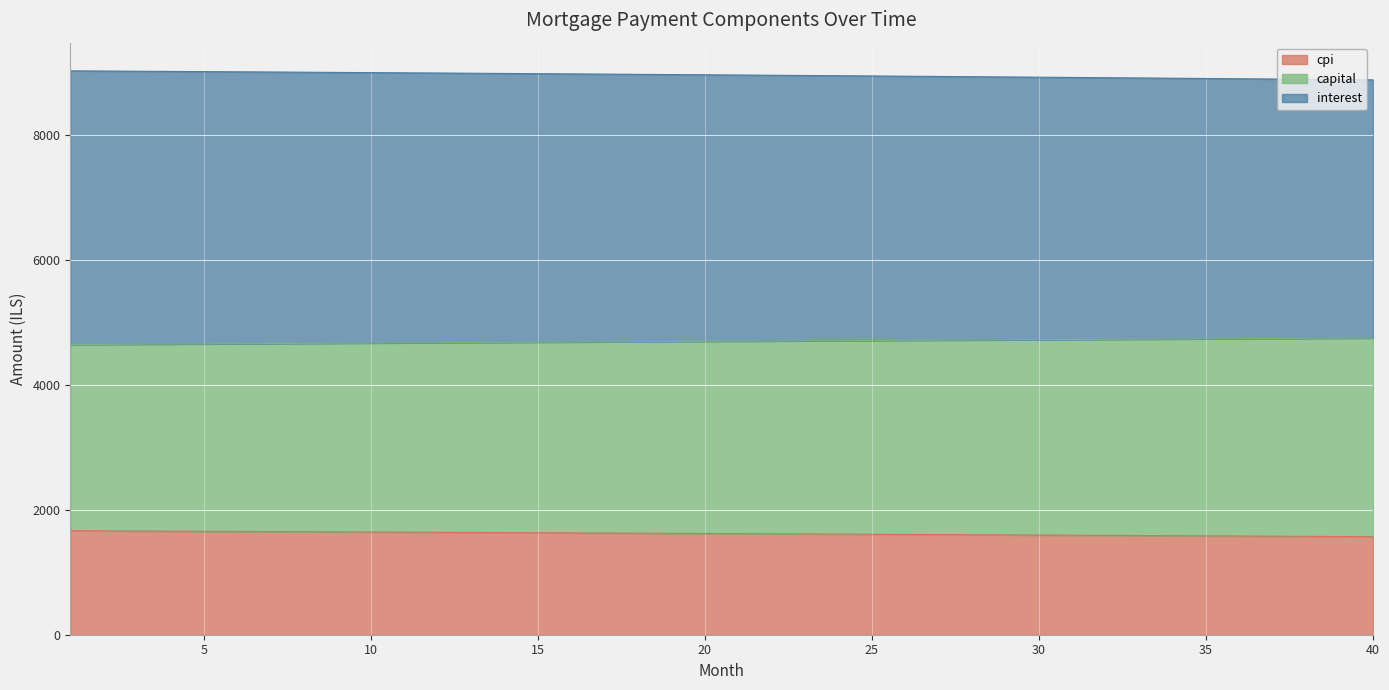

What is the greatest value displayed?

9027.9